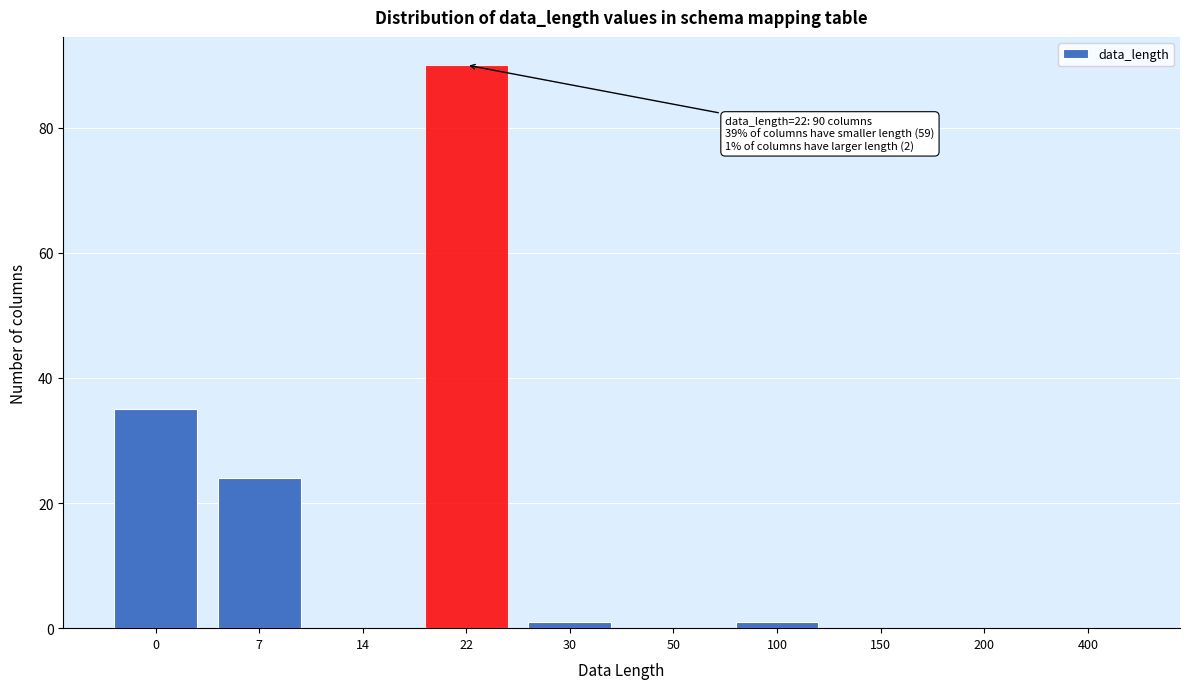

Reading left to right, list all the values displayed in this chart.

0=35	7=24	14=0	22=90	30=1	50=0	100=1	150=0	200=0	400=0